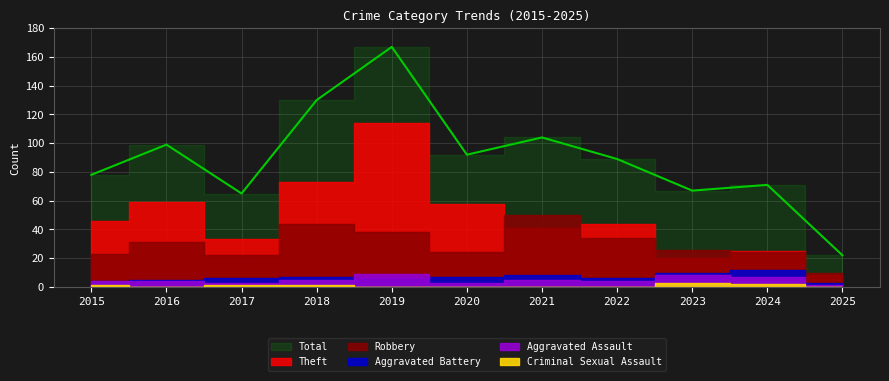

What is the total value across all series at 2020?

184